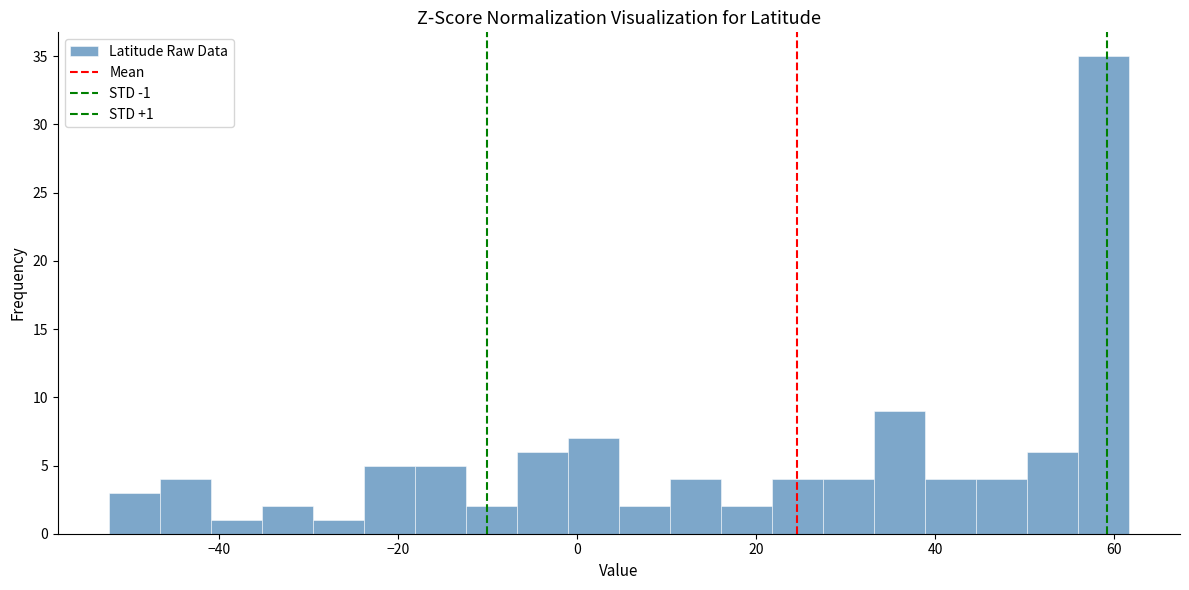

Around what value on the x-axis is the tallest bar? Give the approximate position of its centre, as read against the axis.

58